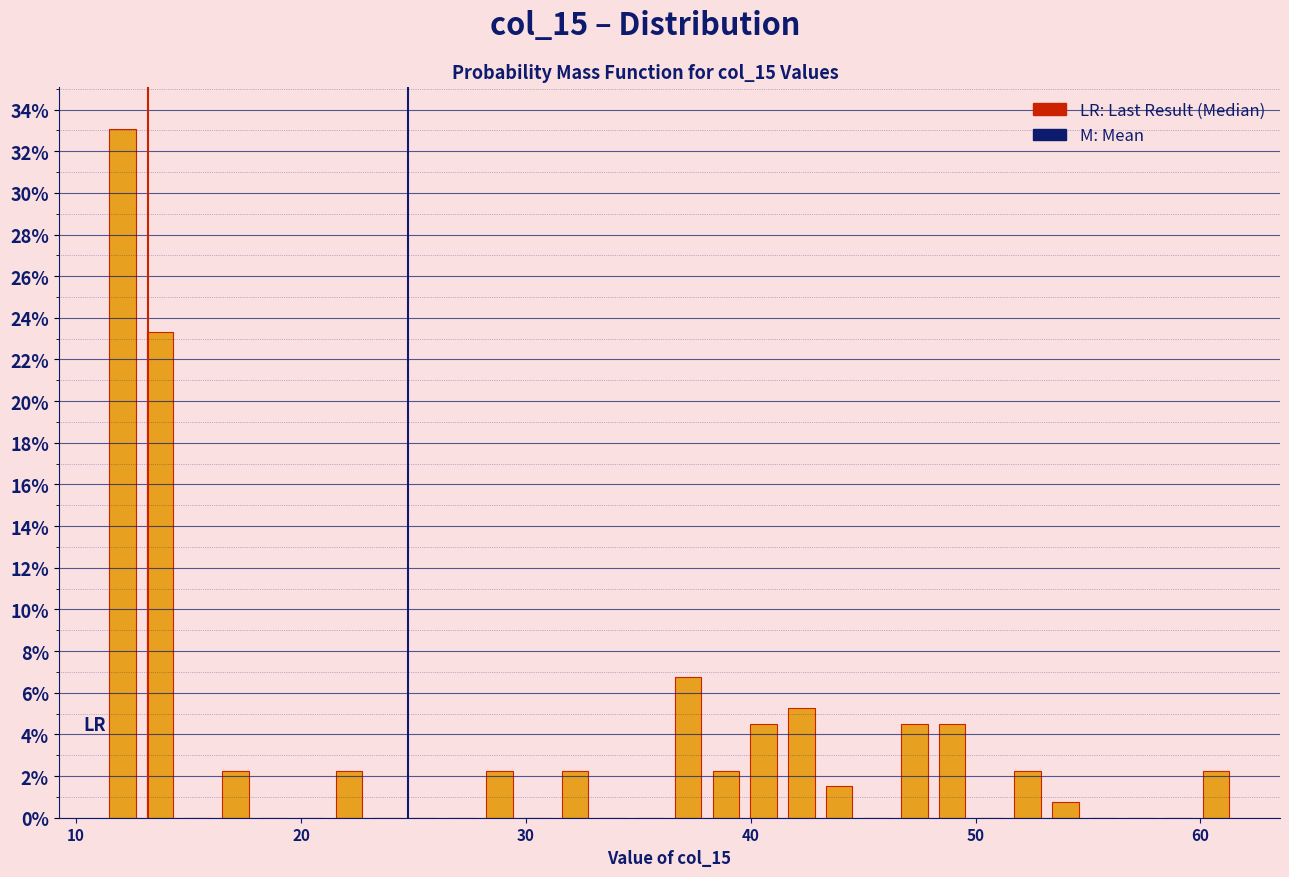

Around what value on the x-axis is the tallest bar? Give the approximate position of its centre, as read against the axis.

12